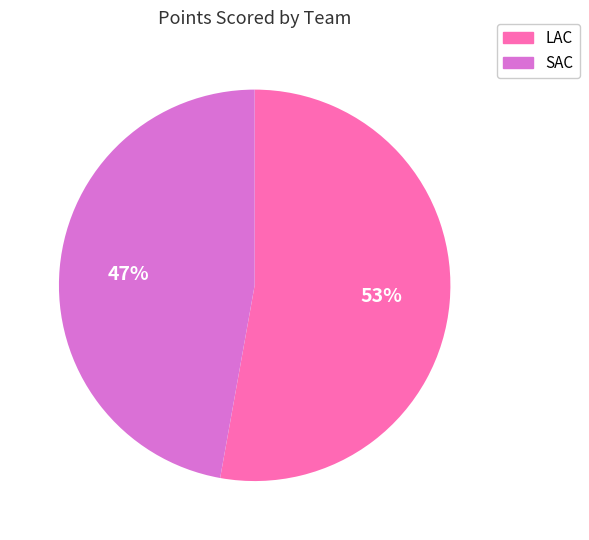

True or false: LAC accounts for 44% of the total.

False